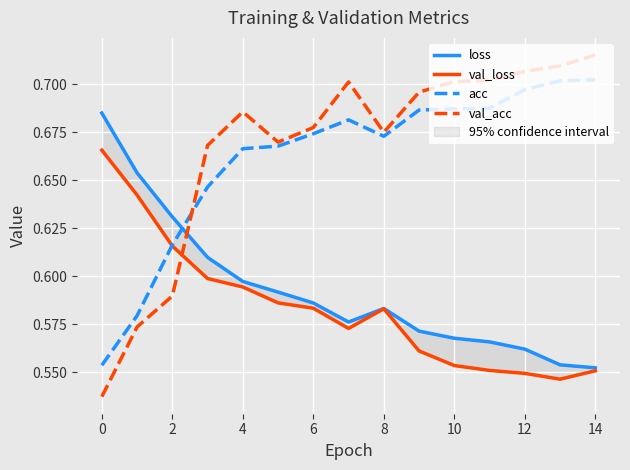

At which label does val_loss reach its minimum?

13